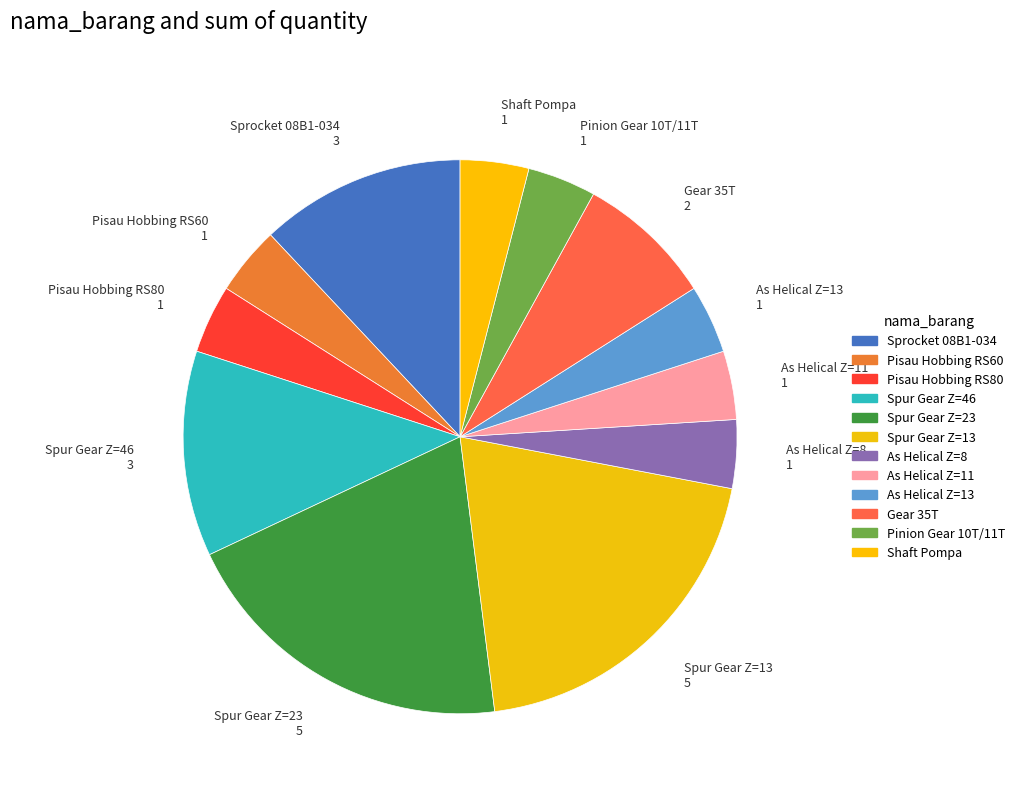

Is Spur Gear Z=13 the majority of the pie?

No